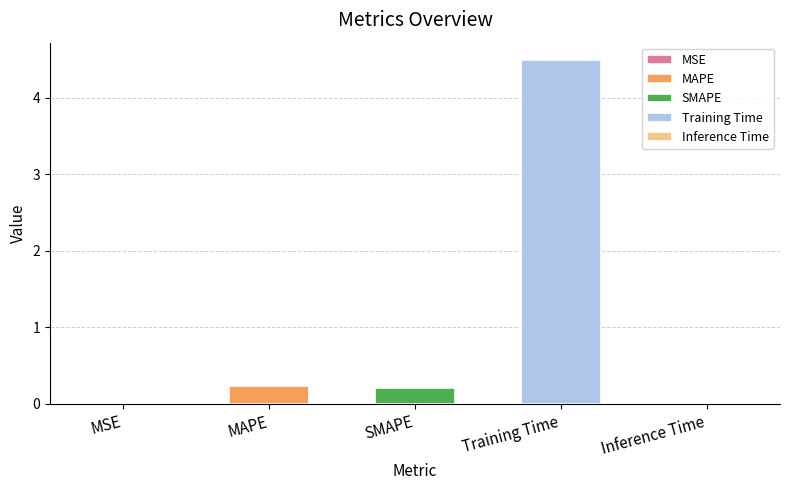

What is the sum of the values at Inference Time and SMAPE?

0.2